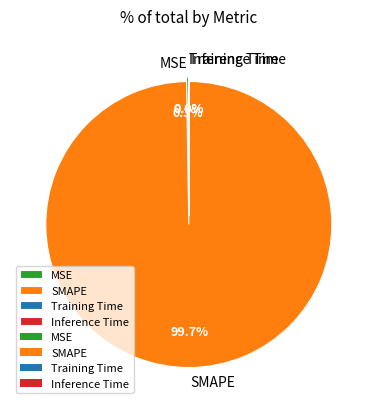

What percentage is NOT represented by SMAPE?

0.3%